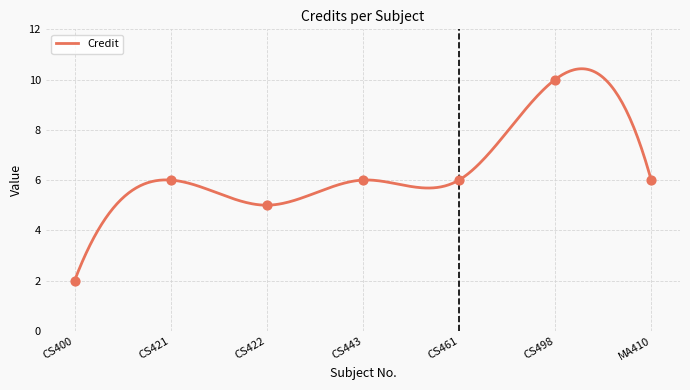

What is the change in value from CS400 to CS422?

+3